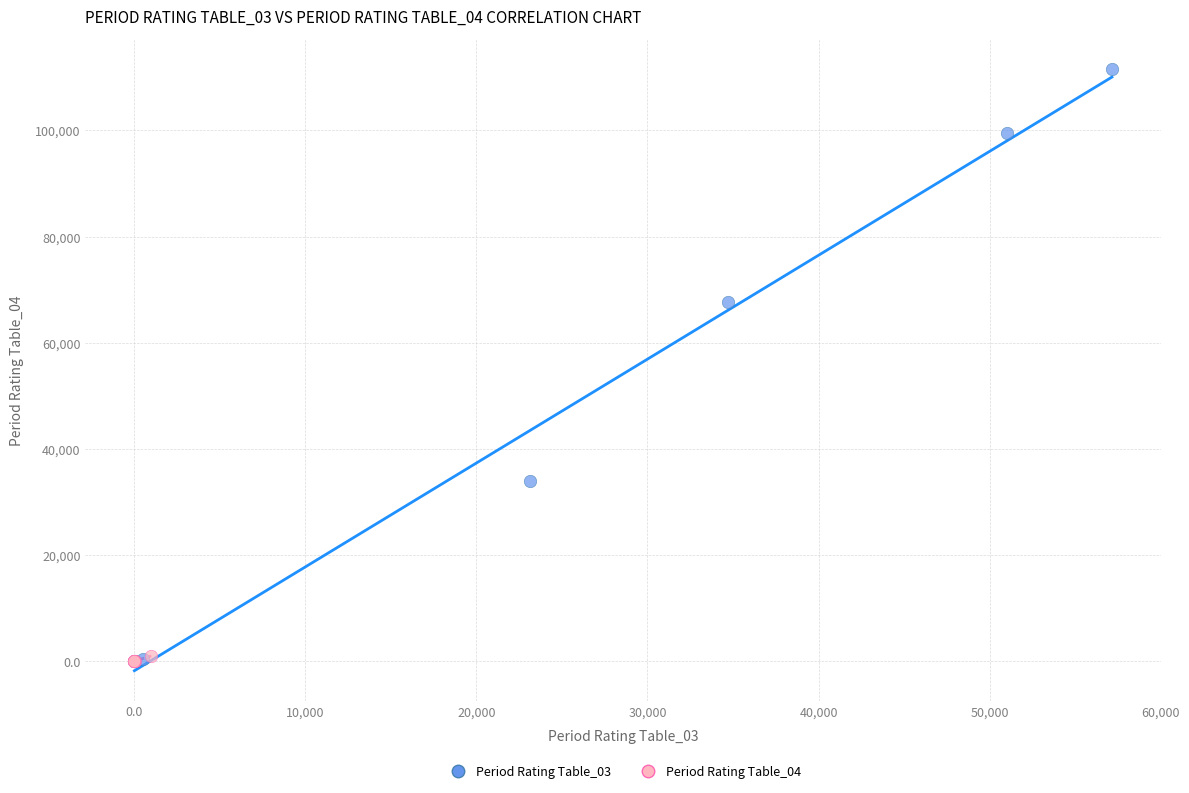

Which series reaches the maximum Y coordinate?

Period Rating Table_03